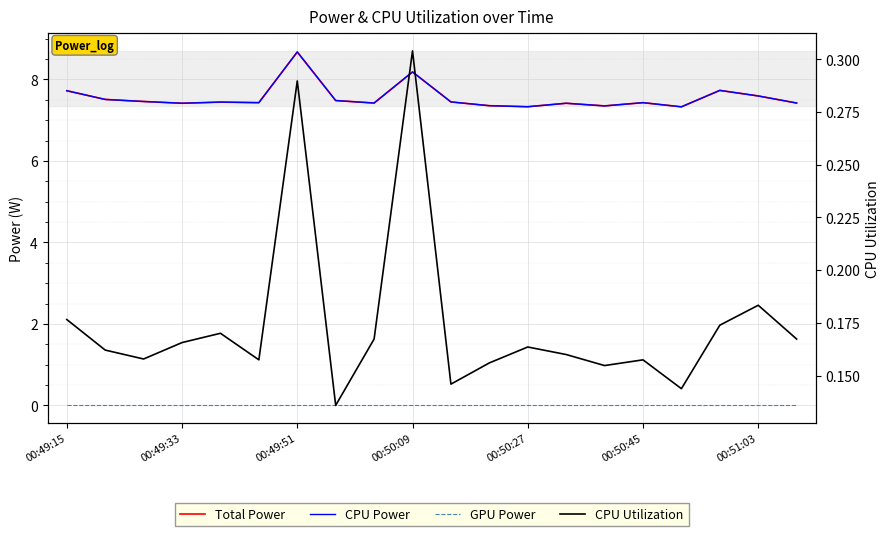

What is the sum of all CPU Power values?

151.1